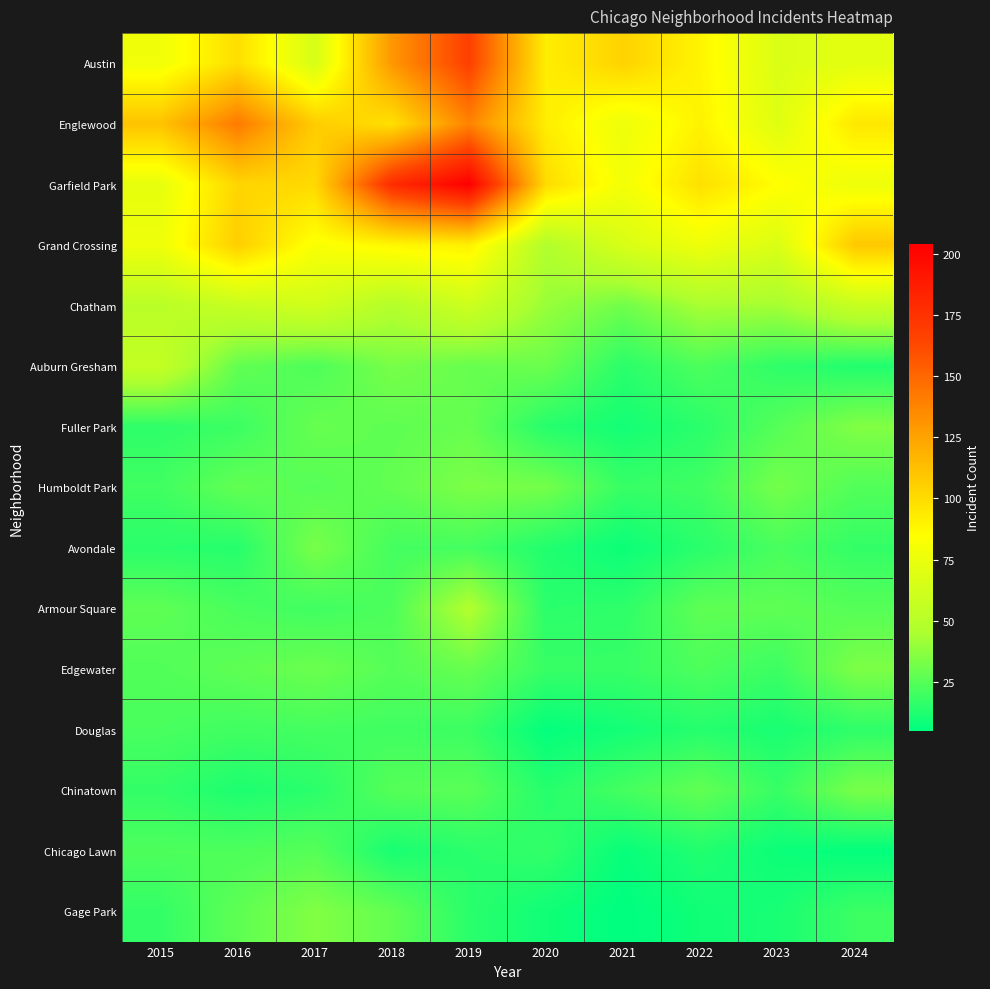

Count the number of data series in this chart.

15